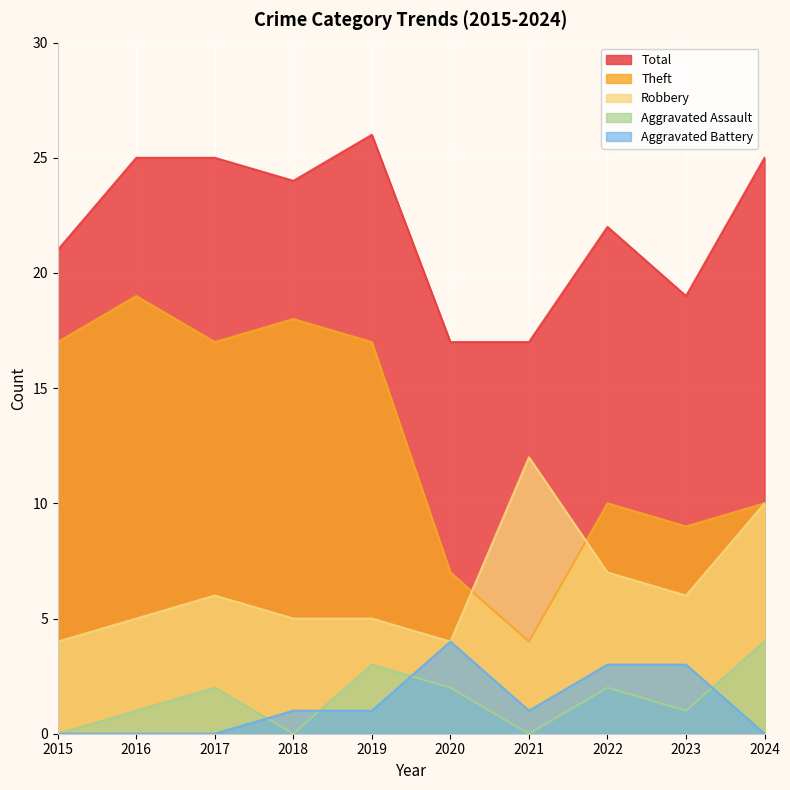

True or false: Aggravated Battery has more than 0 interior local peaks.

True